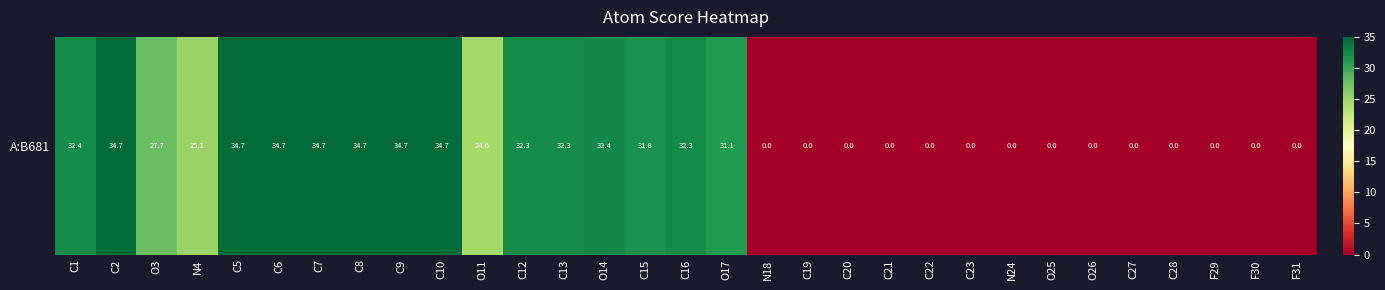

Is it true that the value at C2 is 34.7?

True